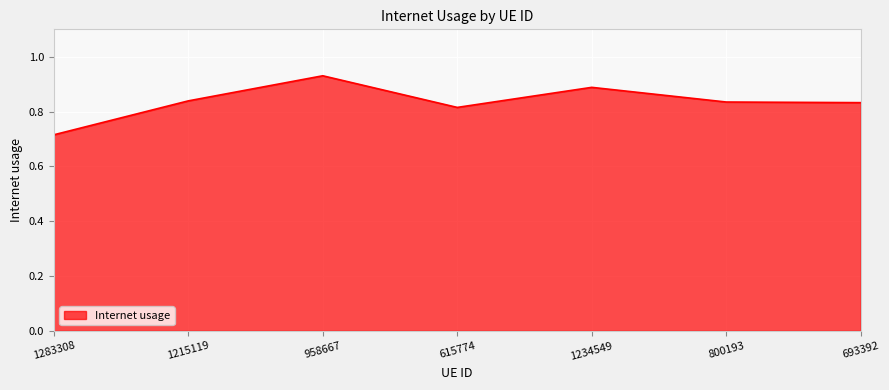

The value at 958667 is 0.5. True or false?

False